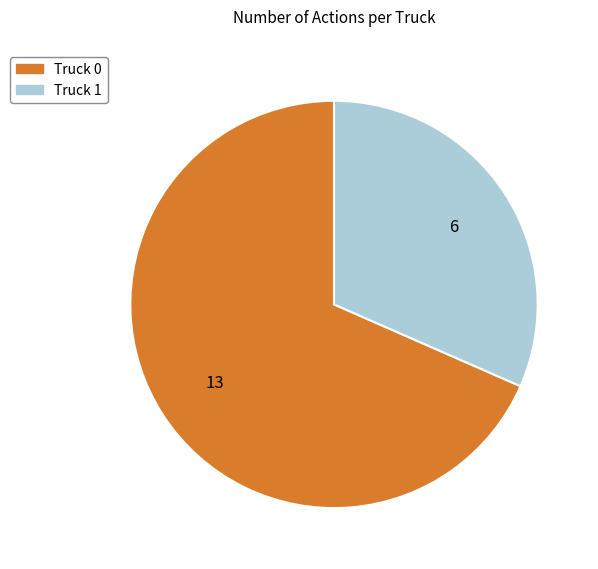

What is the smallest slice in the pie chart?

Truck 1